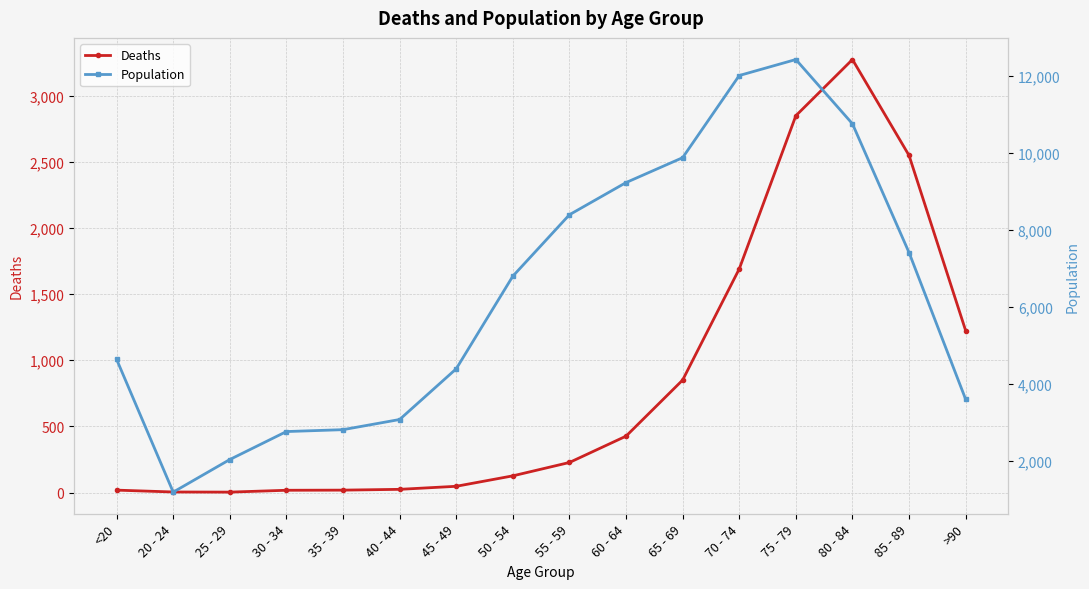

What is the difference between the maximum and minimum values in the Deaths series?

3270